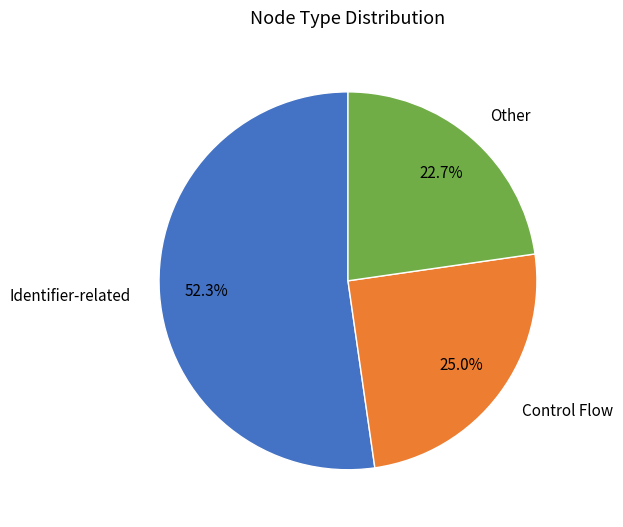

Between Other and Identifier-related, which is larger?

Identifier-related